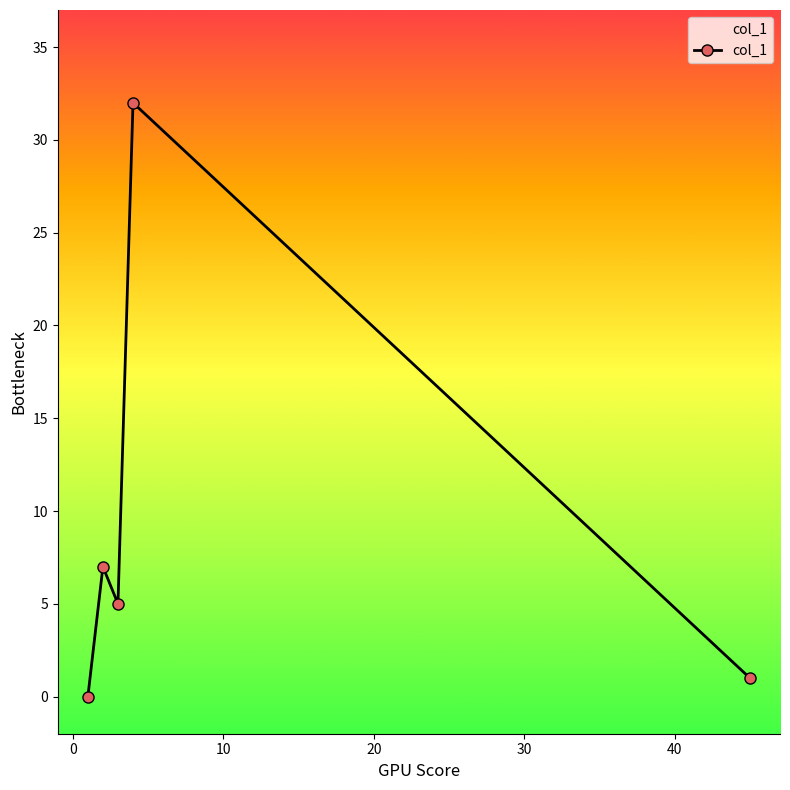

Does the chart have visible grid lines?

No